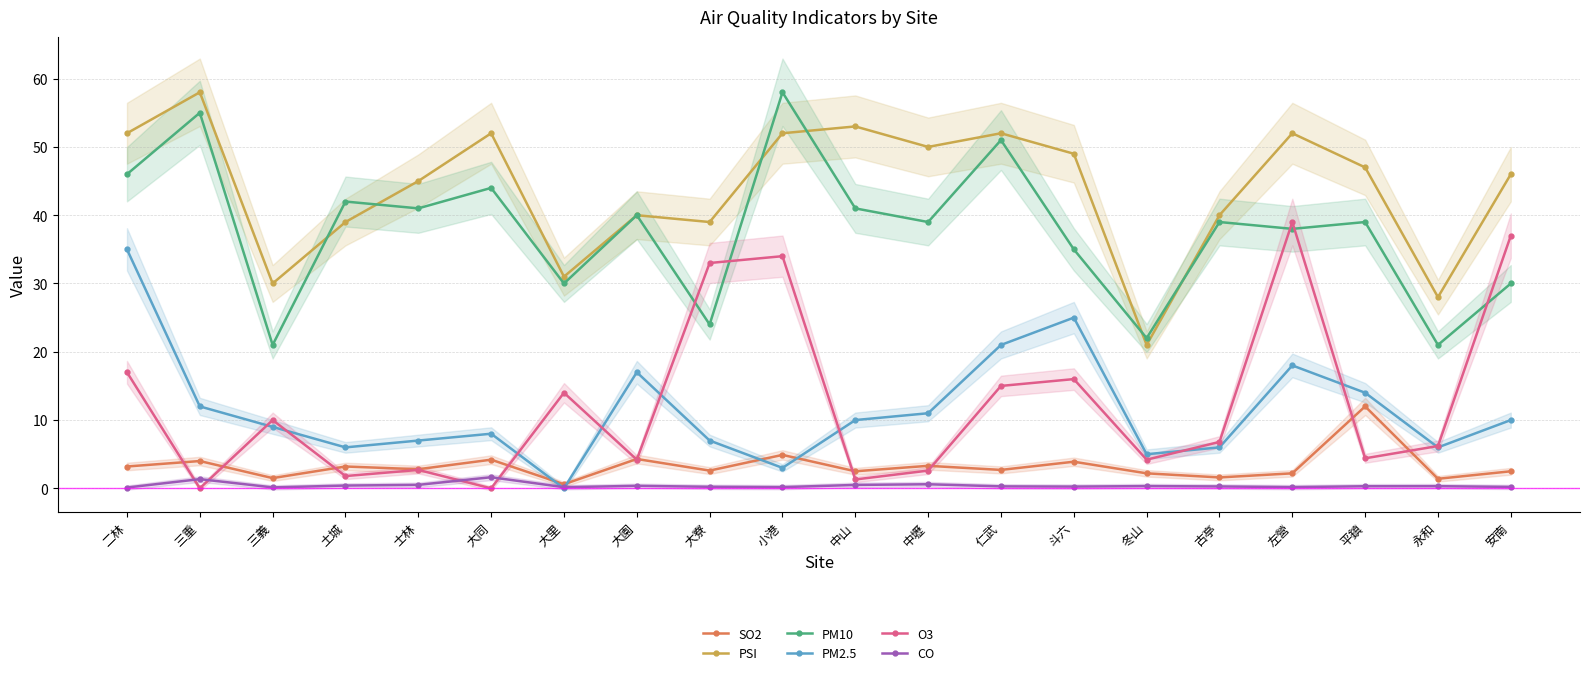

Does the chart have visible grid lines?

Yes